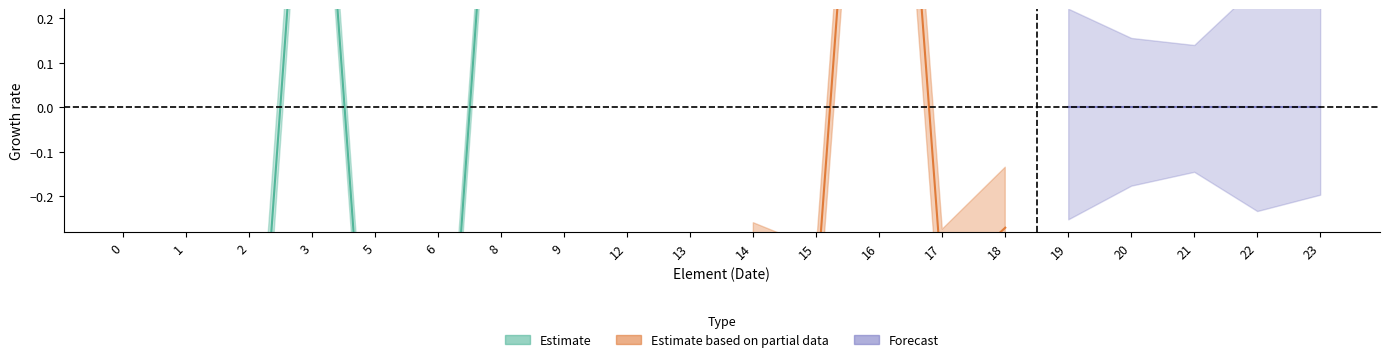

Reading right to left, extract all data points from this chart.

Expected Values: 23=0.0	22=0.0	21=1.9	20=2.0	19=2.0	18=0.2	17=0.0	16=1.9	15=0.0	14=0.0	13=2.0	12=2.0	9=2.0	8=2.0	6=0.0	5=0.0	3=2.0	2=0.0	1=0.0	0=0.0
Initial Values: 23=1.0	22=1.0	21=1.0	20=1.0	19=1.0	18=1.0	17=1.0	16=1.0	15=1.0	14=1.0	13=1.0	12=1.0	9=1.0	8=1.0	6=1.0	5=1.0	3=1.0	2=1.0	1=1.0	0=1.0